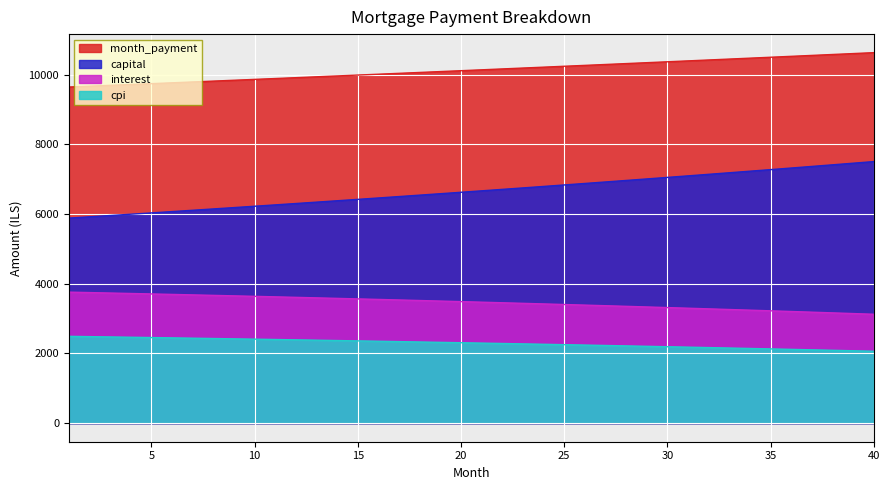

At which category is the sum across all series the highest?

40